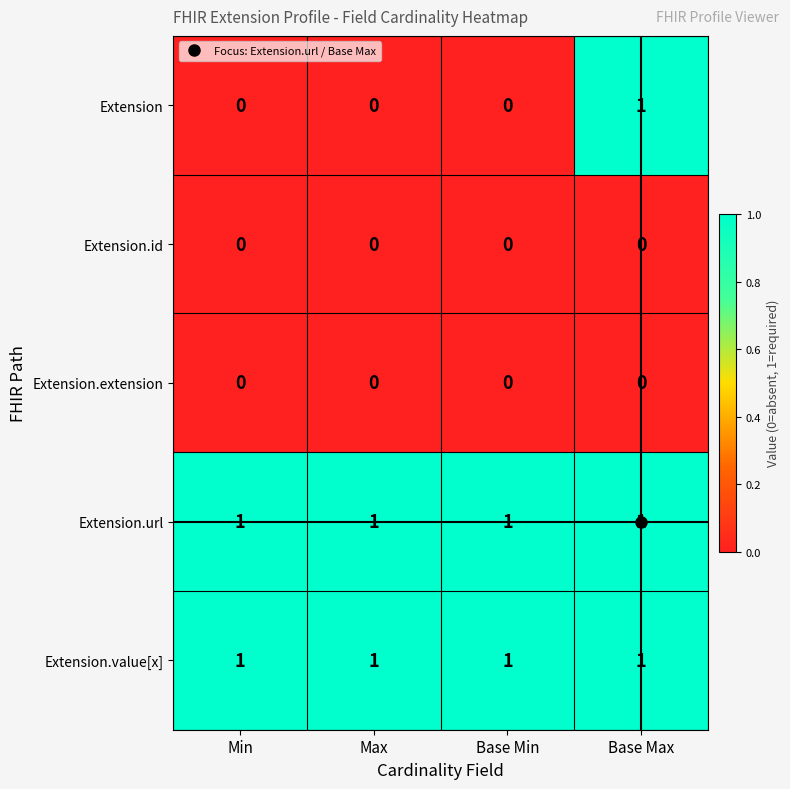

What is the total value across all series at Base Max?

3